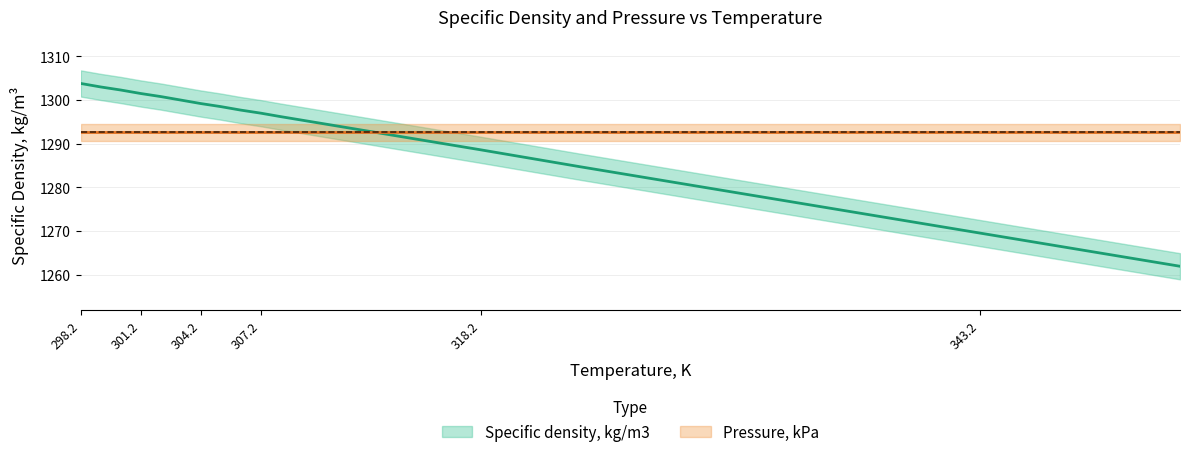

Which has a higher value, 308.2 or 318.2?

308.2